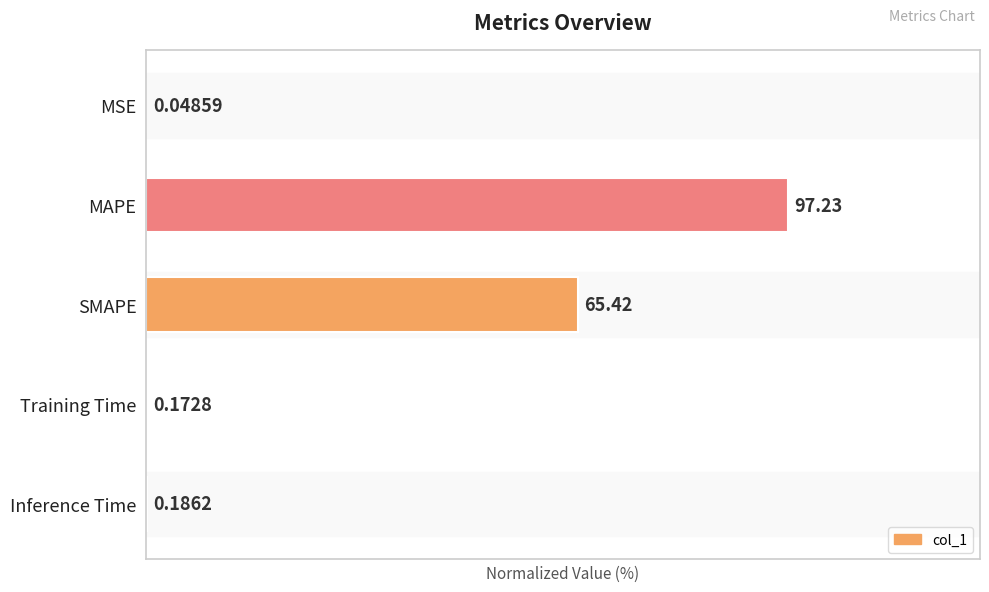

Which category has the highest value across all series?

MAPE